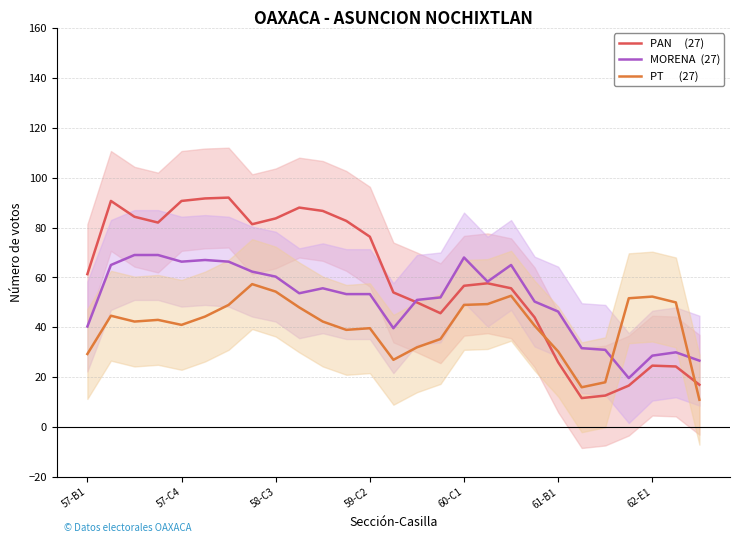

Is the value of PAN     (27) at 23 greater than the value of MORENA  (27) at 58-C3?

No